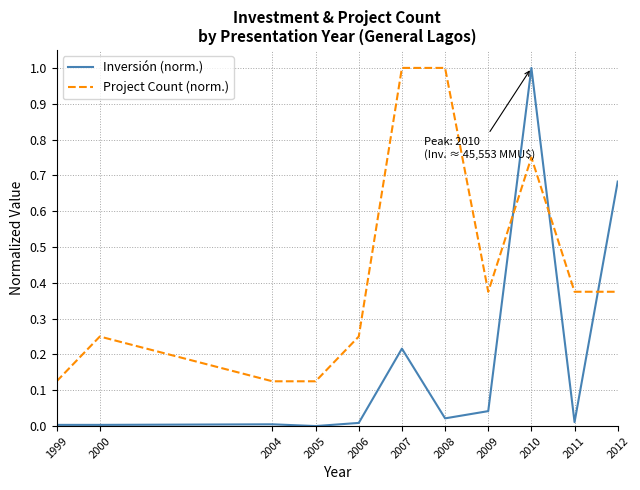

At which category is the sum across all series the highest?

2010